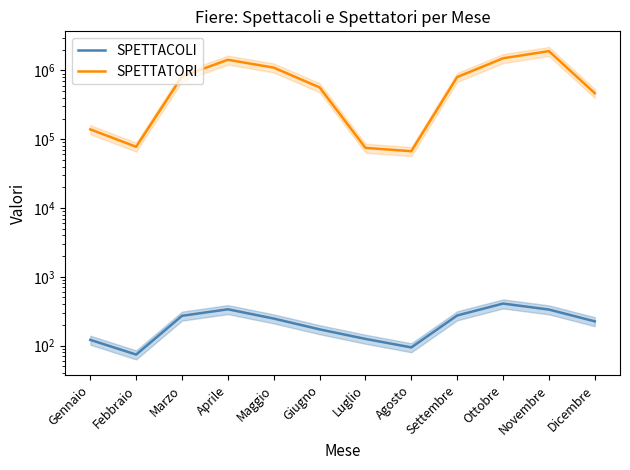

Reading left to right, what are all the values shown in this chart?

SPETTACOLI: Gennaio=121	Febbraio=74	Marzo=271	Aprile=337	Maggio=247	Giugno=172	Luglio=125	Agosto=94	Settembre=274	Ottobre=408	Novembre=334	Dicembre=225
SPETTATORI: Gennaio=139160	Febbraio=77625	Marzo=817816	Aprile=1429937	Maggio=1098572	Giugno=567042	Luglio=74856	Agosto=66957	Settembre=802205	Ottobre=1503290	Novembre=1909747	Dicembre=467097